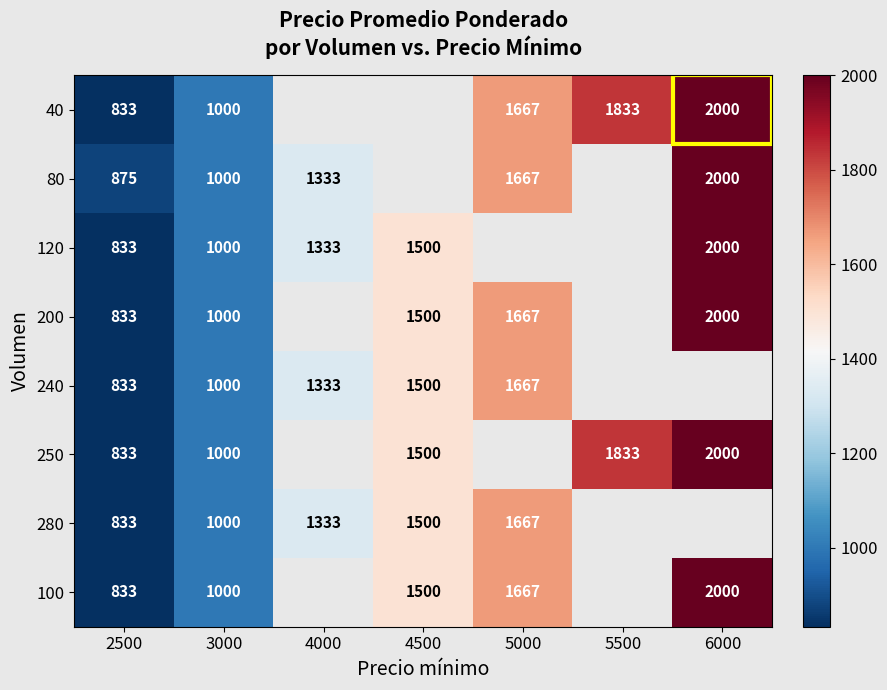

At how many categories does at least one series exceed 1049?

5